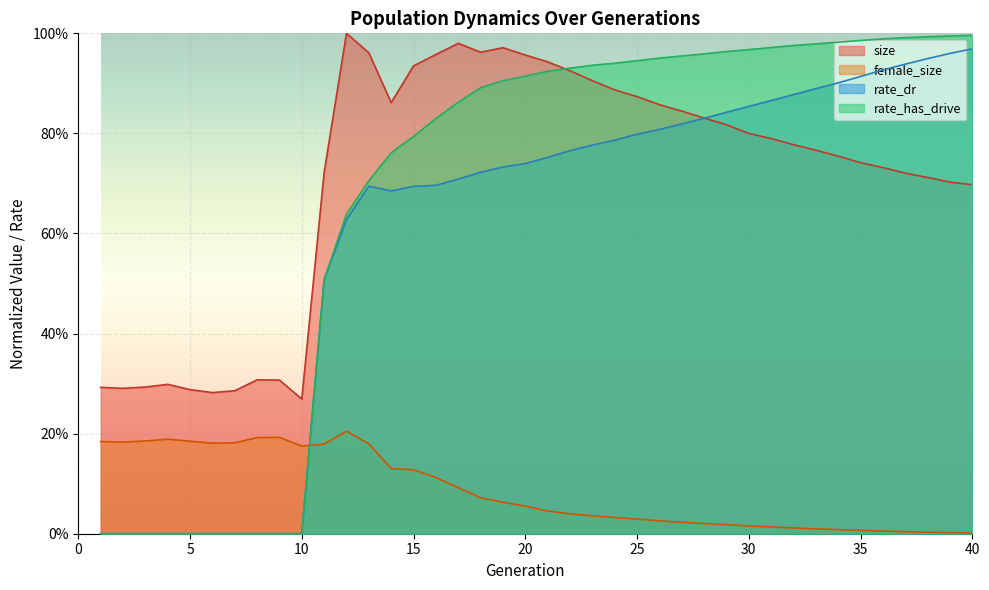

Which category has the lowest value in the rate_has_drive series?

1